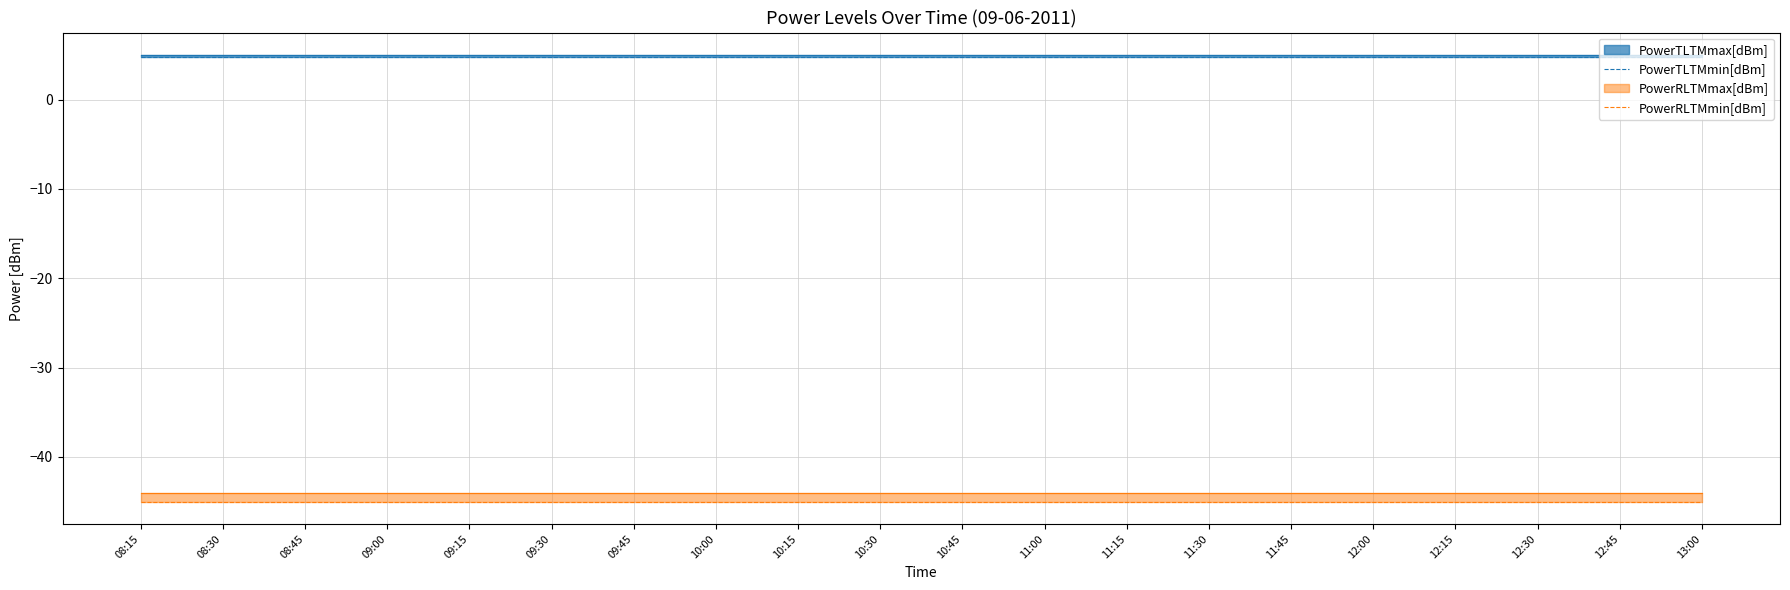

True or false: PowerRLTMmin[dBm] and PowerTLTMmin[dBm] cross at least once.

False